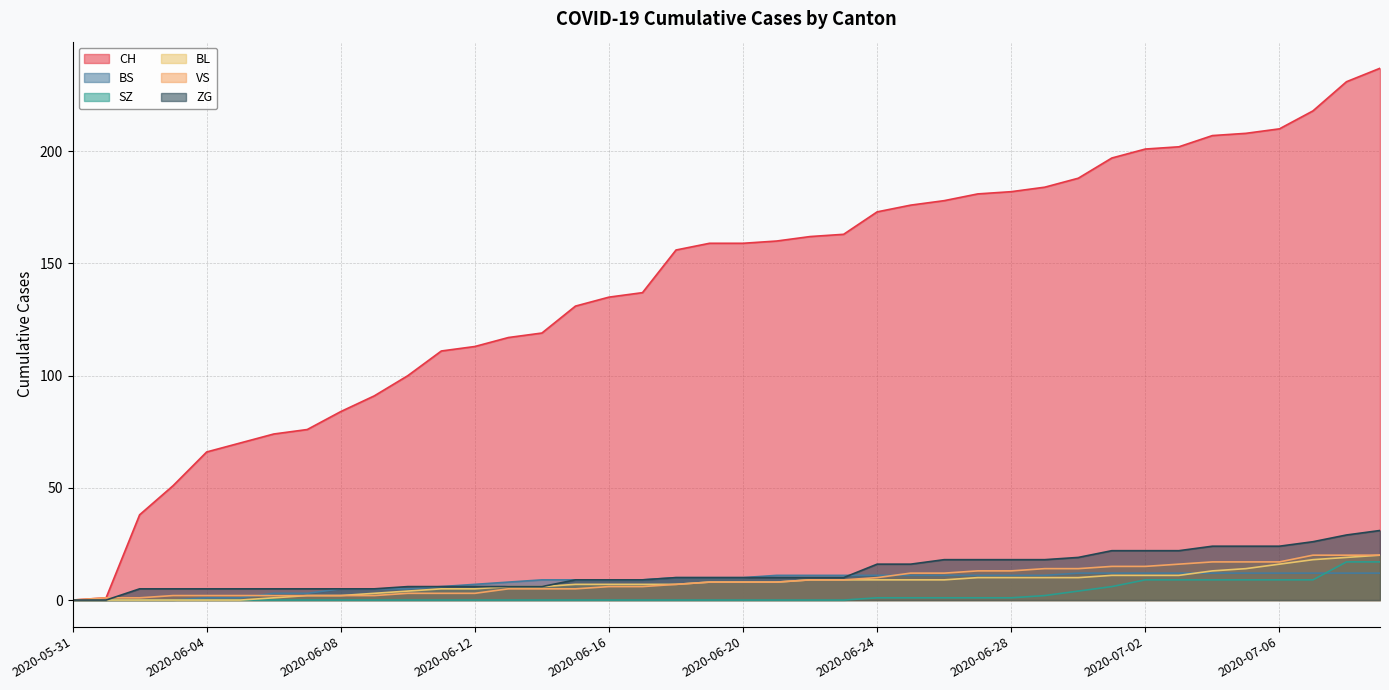

True or false: BL has a value of 6 at 2020-06-13.

True